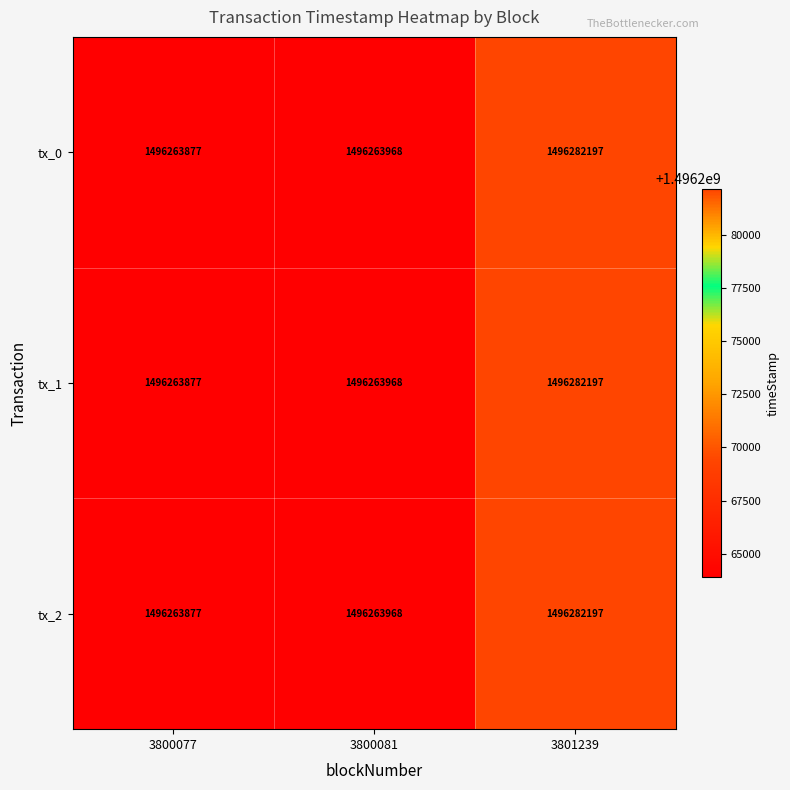

List the labels in order of tx_2 value, largest first.

3801239, 3800081, 3800077